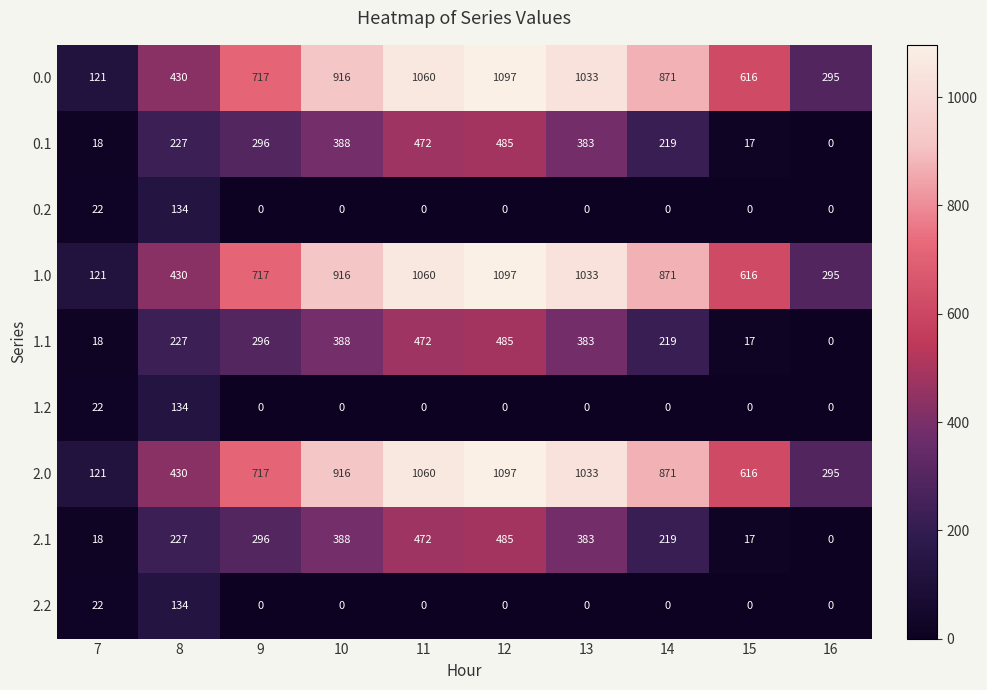

True or false: 1.2 has a value of 134 at 8.

True